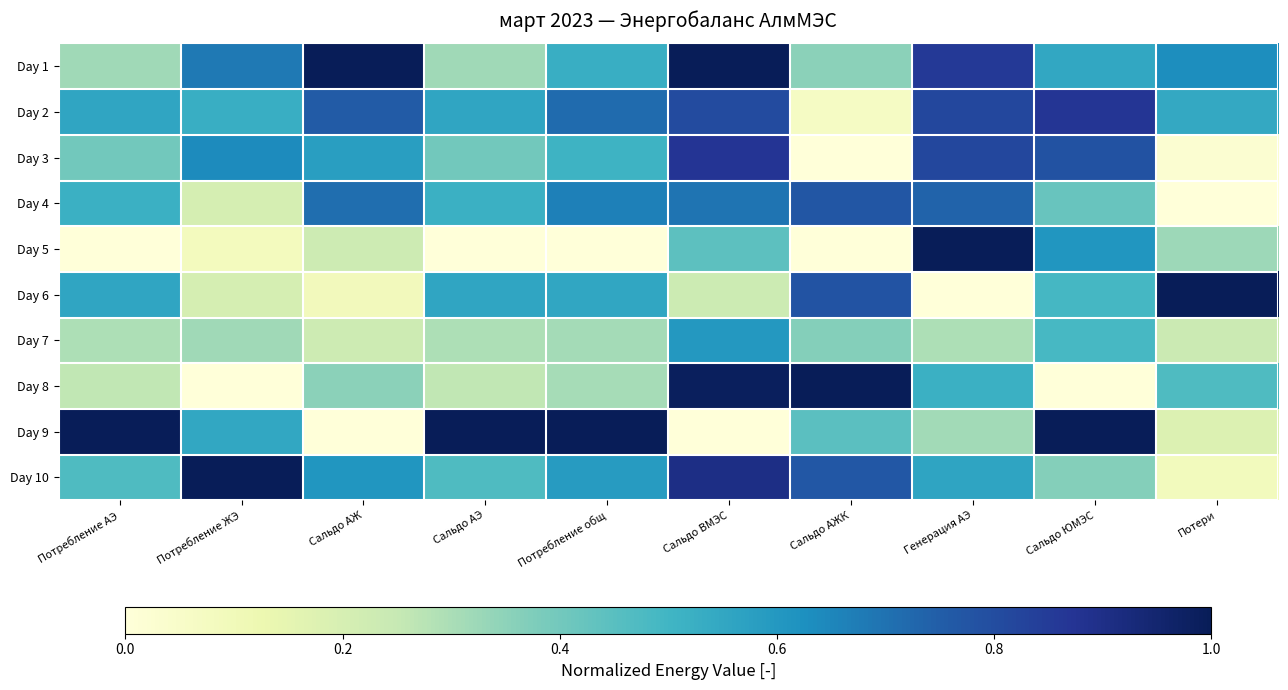

Which has a higher value, Потребление АЭ or Потребление ЖЭ?

Потребление ЖЭ